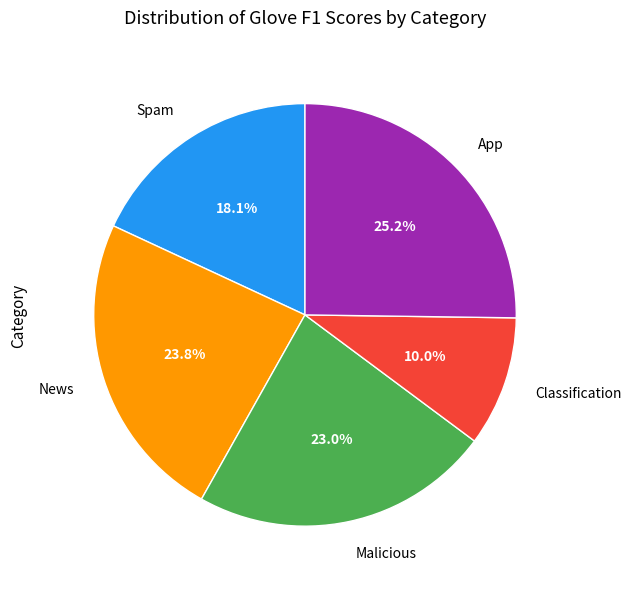

Is there any slice that represents more than half of the pie?

No